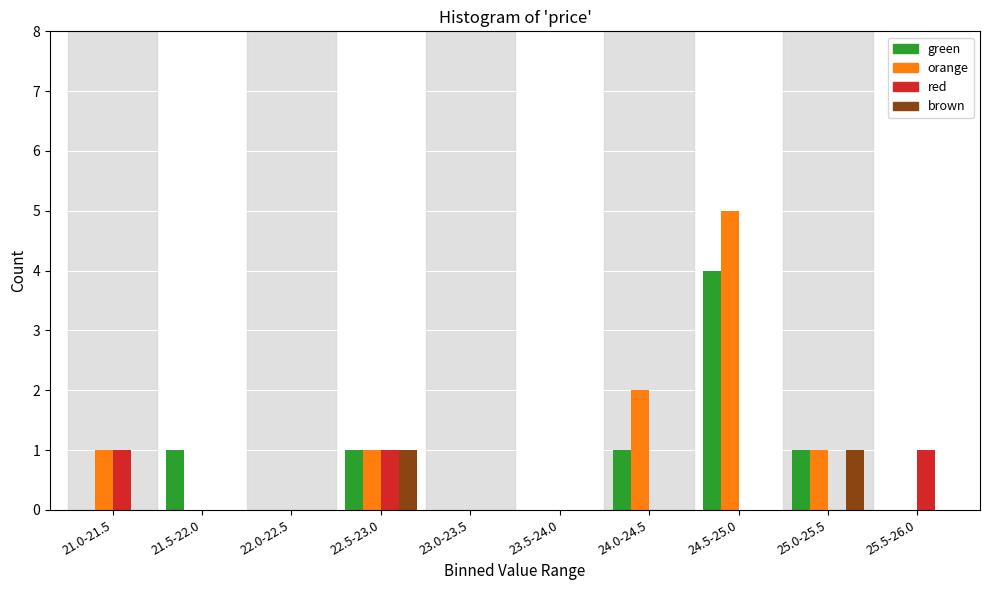

Between 21.5-22.0 and 23.0-23.5, which series saw the biggest shift?

green